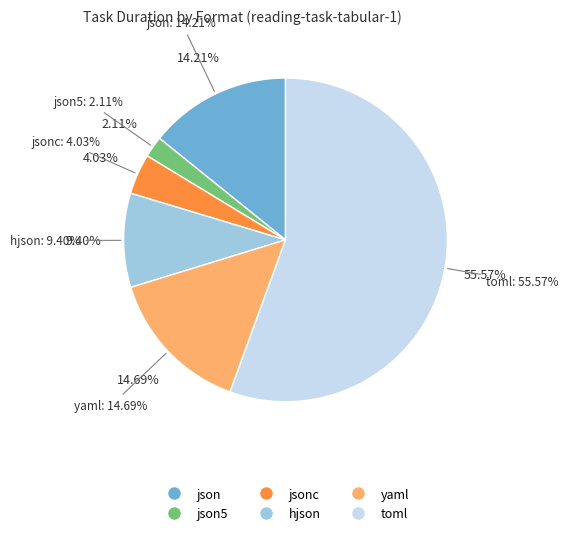

What percentage is the hjson slice, to the nearest percent?

9%